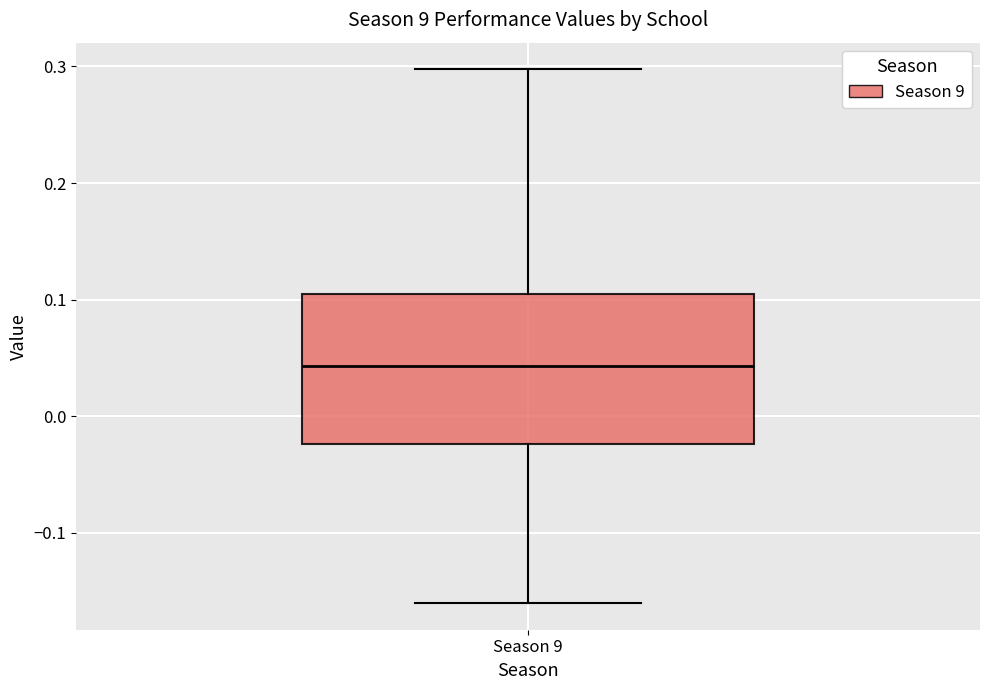

Read this box plot against the y-axis: the position of the median line, the range covered by the box, and the ends of both whiskers. The values are not printed on the chart, so give them approximately, as read against the axis.

median 0.04, box -0.02 to 0.10, whiskers -0.16 to 0.30